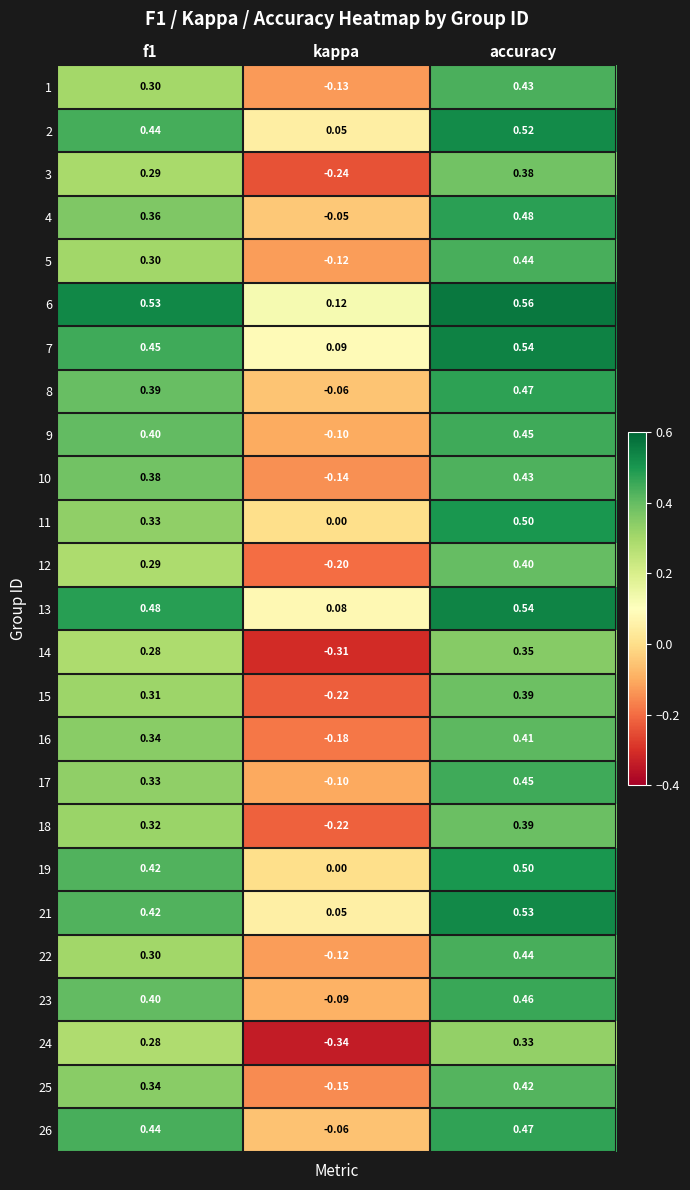

Is the value of 26 at f1 greater than the value of 10 at kappa?

Yes